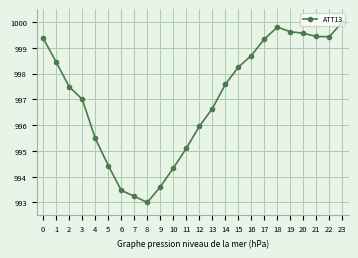

What is the value of the 15th point from the left?

997.6